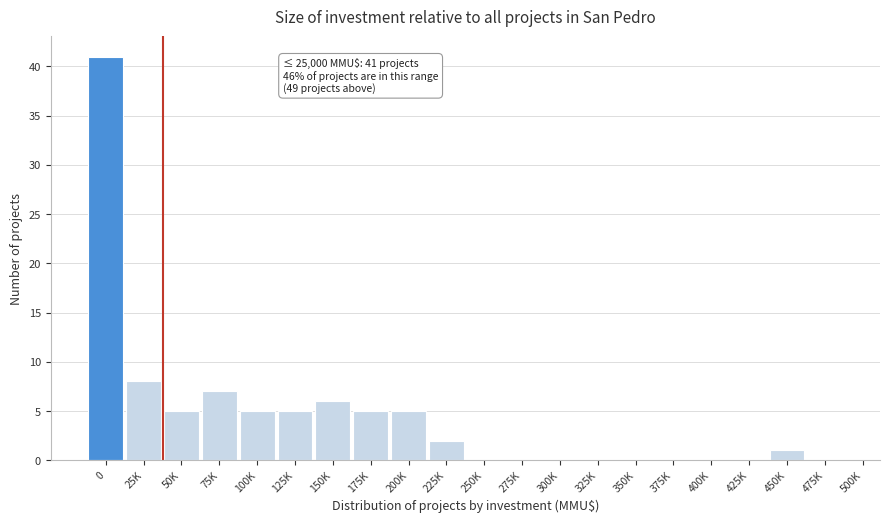

Reading right to left, what are all the values shown in this chart?

475K=0	450K=1	425K=0	400K=0	375K=0	350K=0	325K=0	300K=0	275K=0	250K=0	225K=2	200K=5	175K=5	150K=6	125K=5	100K=5	75K=7	50K=5	25K=8	0=41